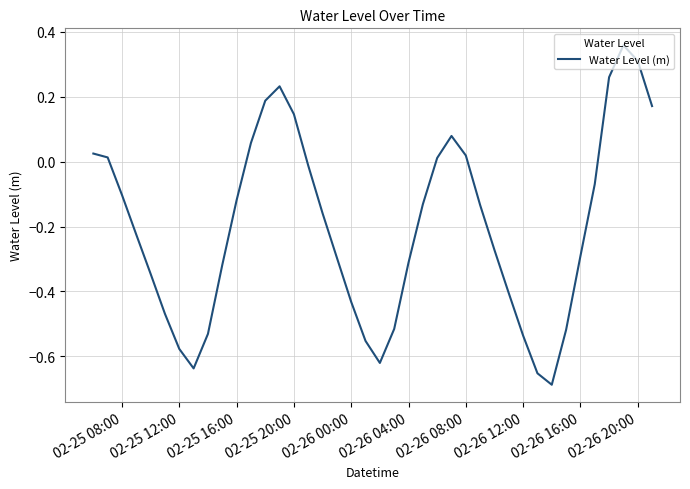

What is the maximum value shown in the chart?

0.4